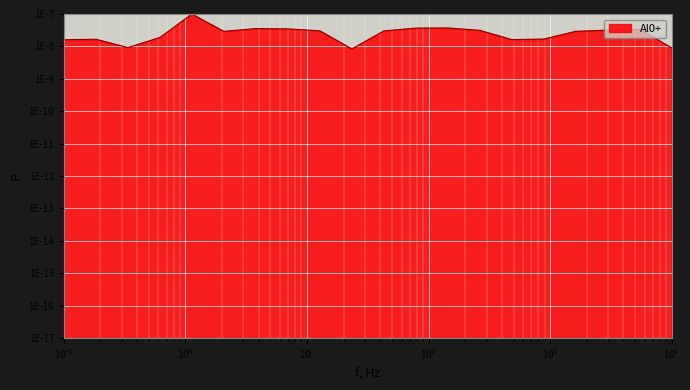

True or false: there are more than 1 points higher than both neighbors.

True